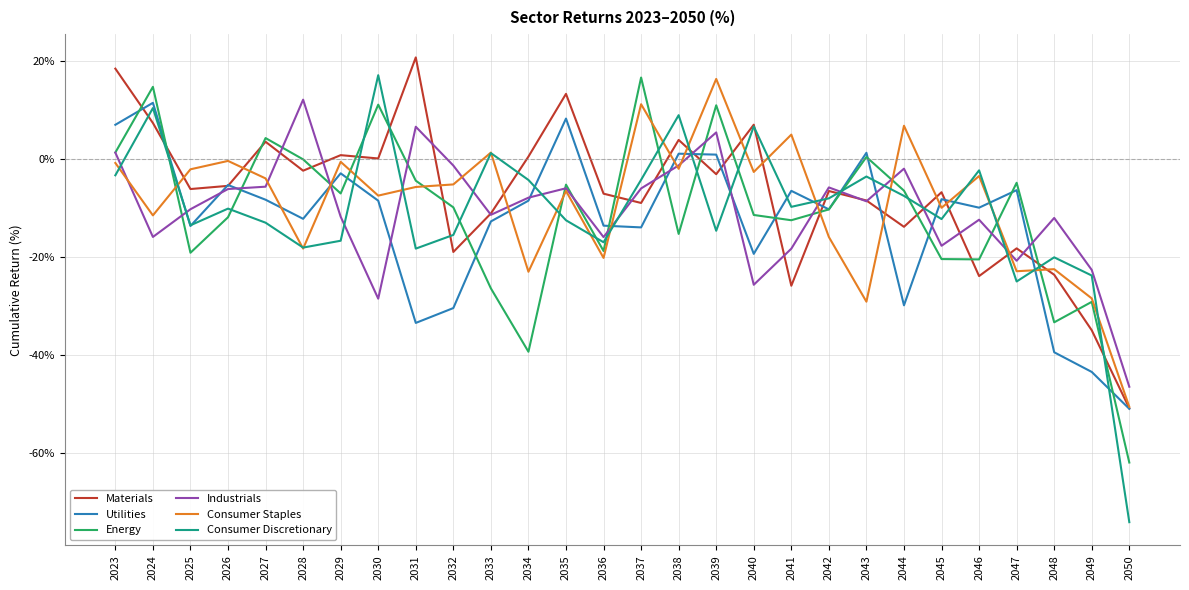

What is the lowest value of the Consumer Discretionary series?

-74.1